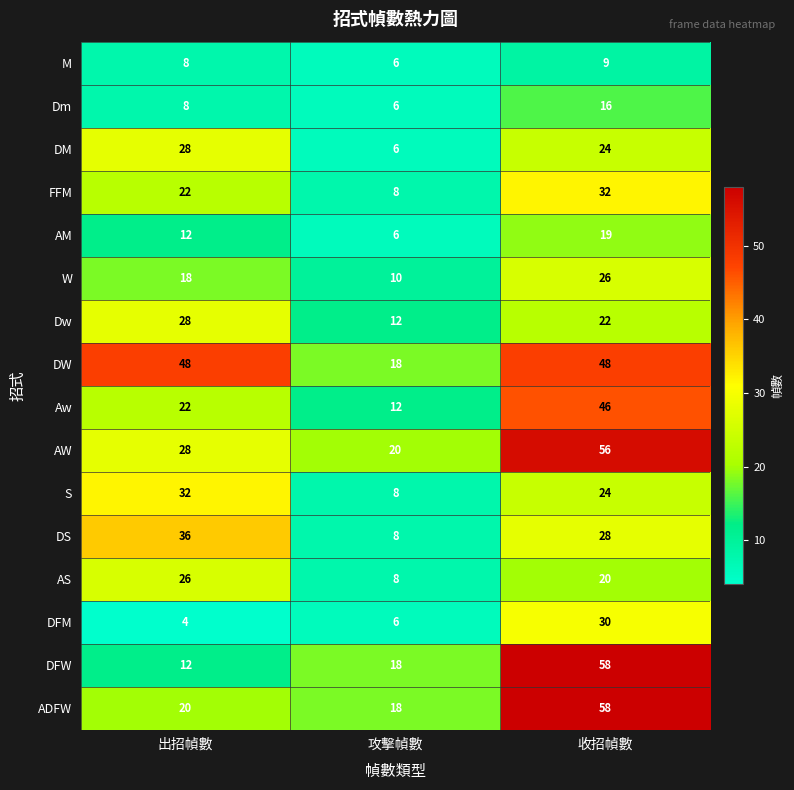

Which series has the largest range (max minus min)?

DFW